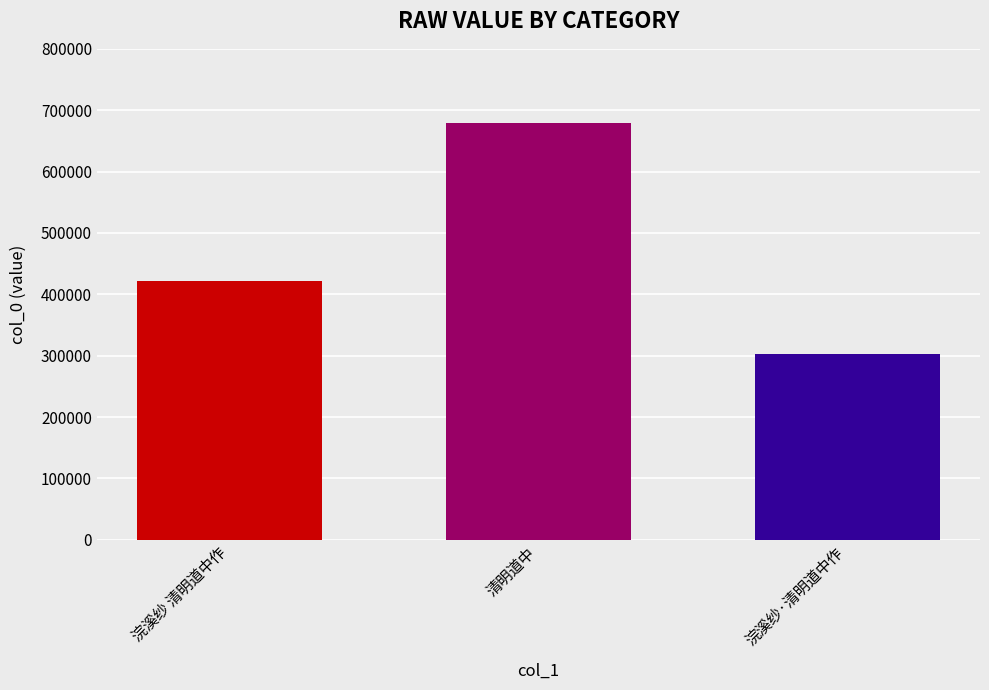

What is the greatest value displayed?

678863